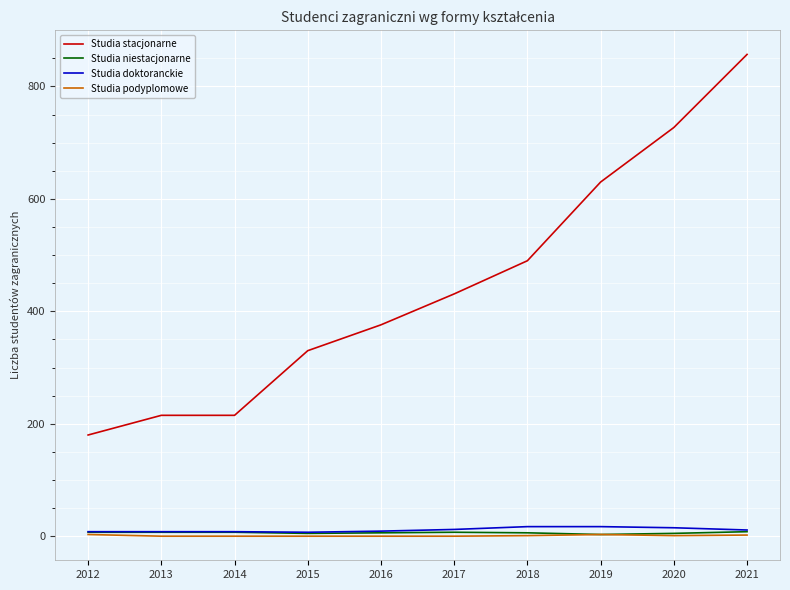

True or false: Studia niestacjonarne and Studia stacjonarne intersect in this chart.

False